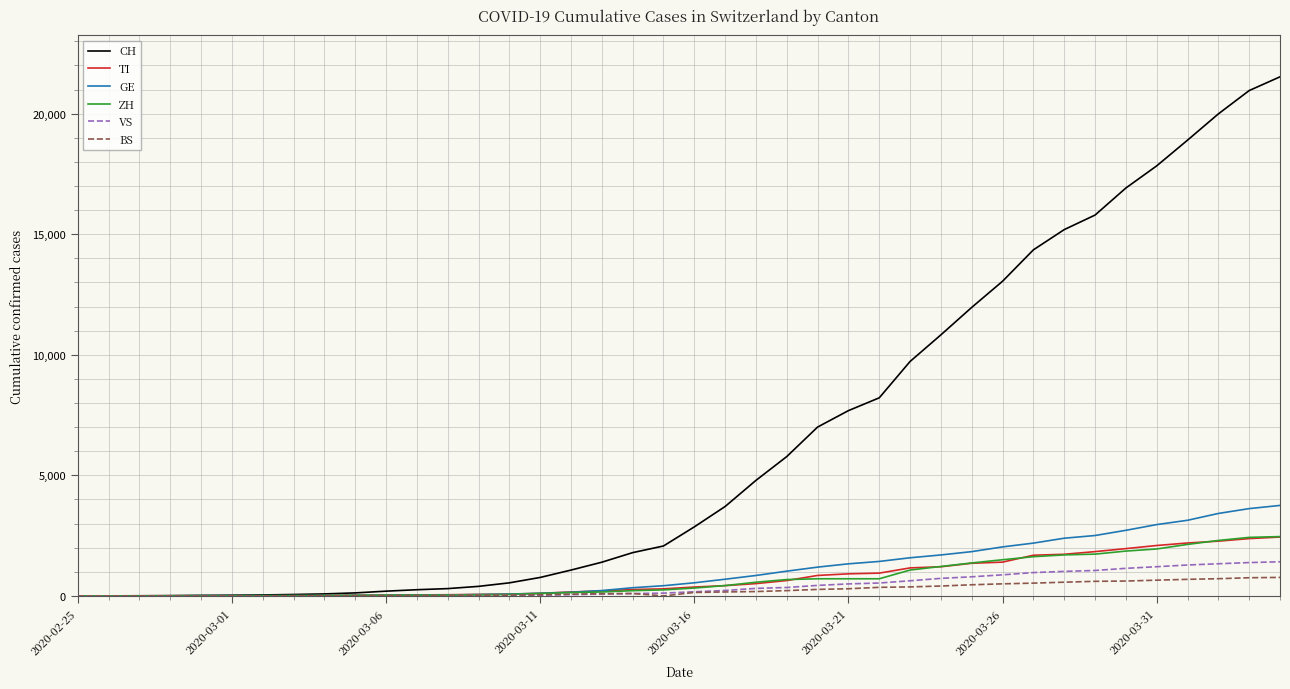

Which series has the largest range (max minus min)?

CH